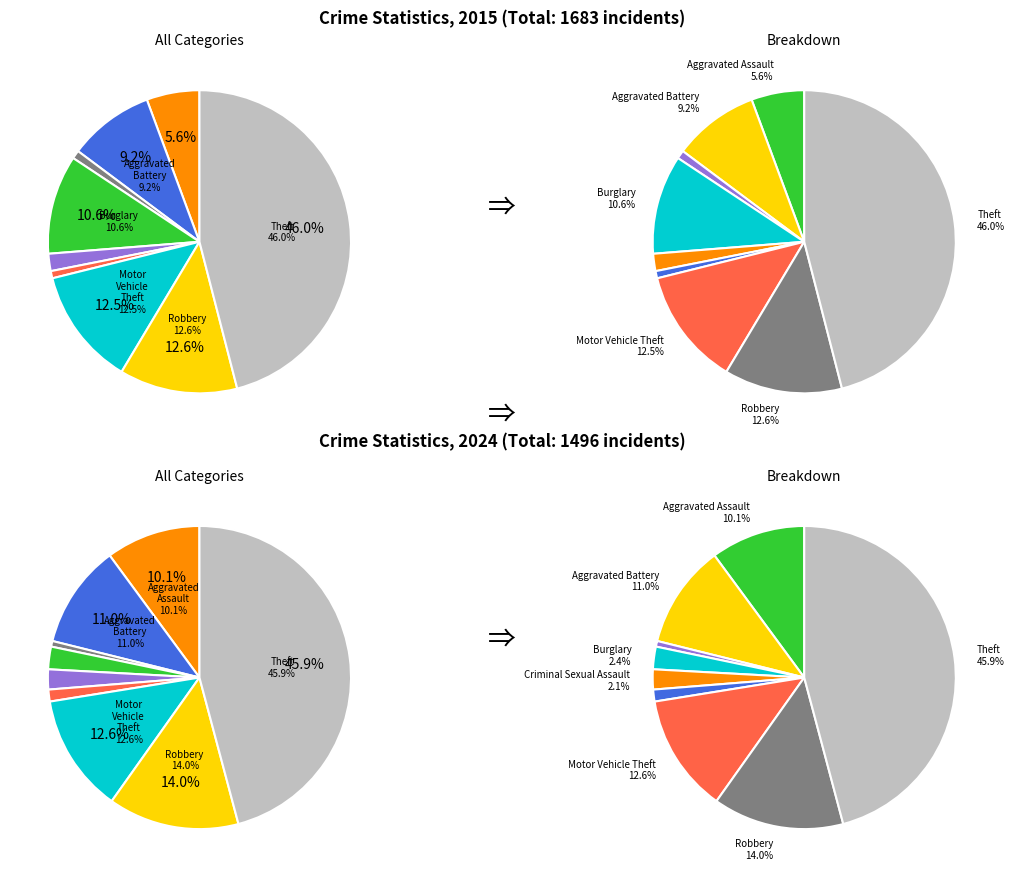

Count the number of slices in the pie.

9